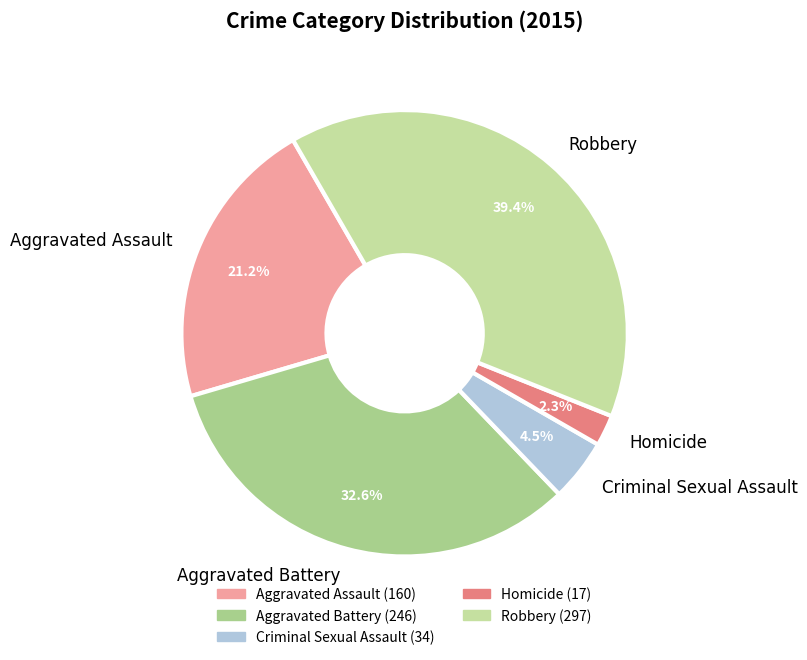

What is the smallest slice in the pie chart?

Homicide